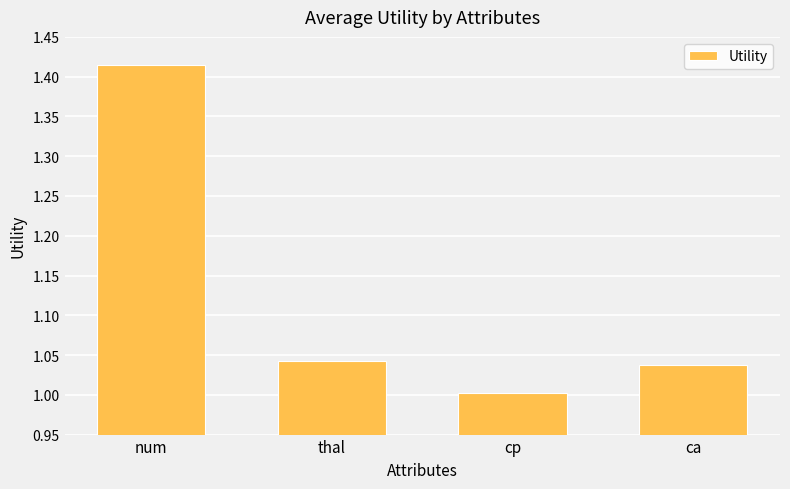

Between num and cp, which is larger?

num